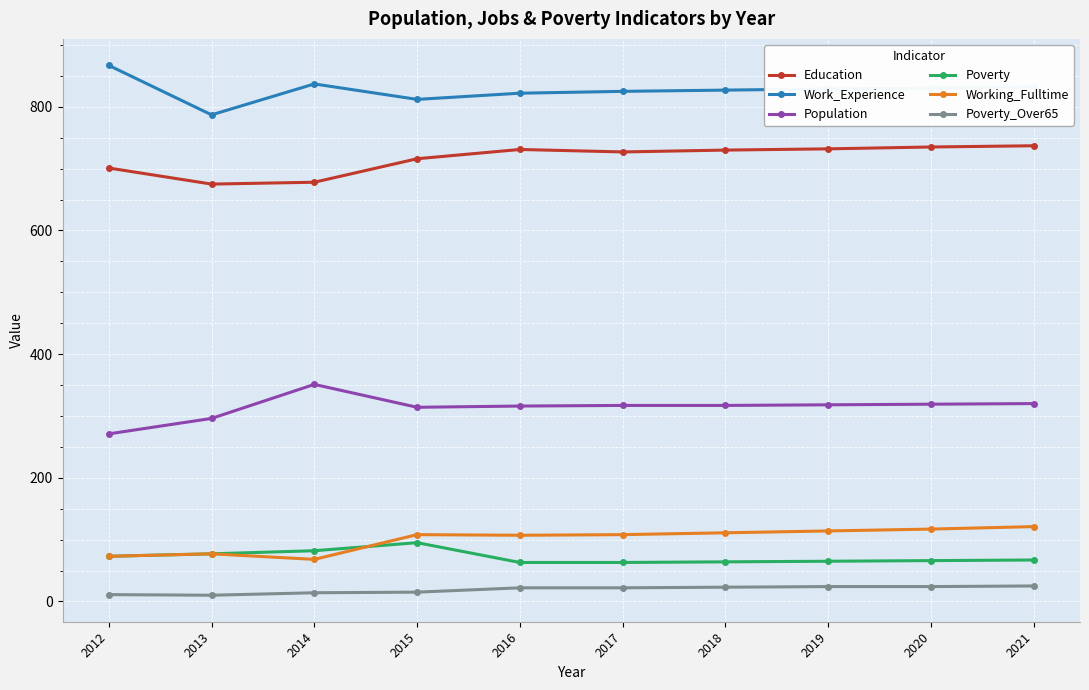

How many series are shown in this chart?

6